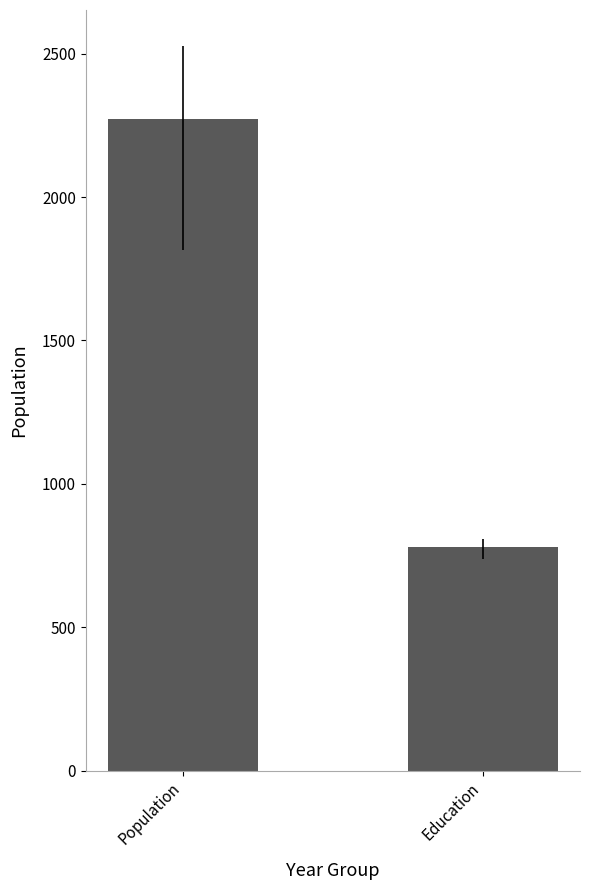

List the labels in order of value, largest first.

Population, Education